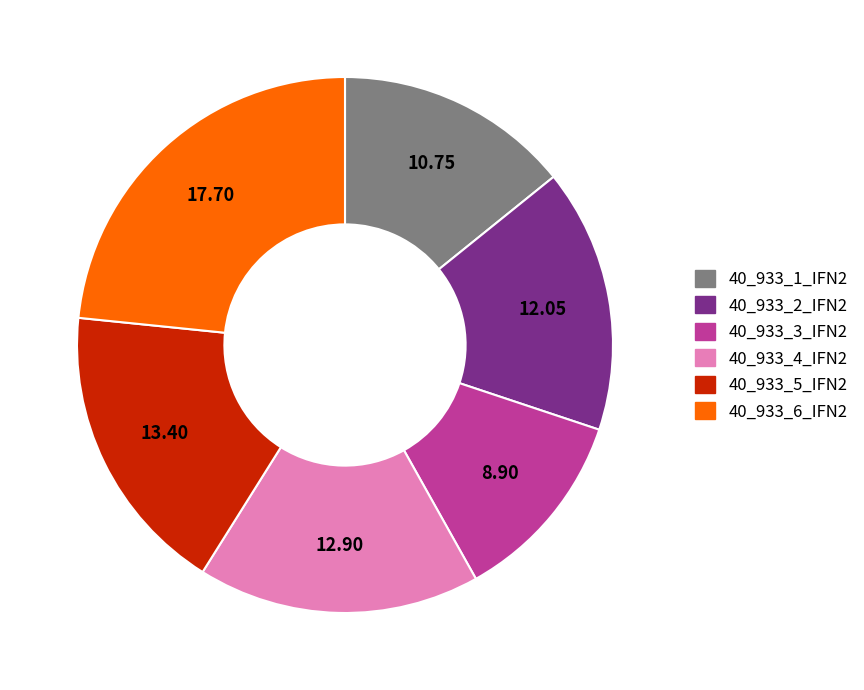

Rank the categories by value from highest to lowest.

40_933_6_IFN2, 40_933_5_IFN2, 40_933_4_IFN2, 40_933_2_IFN2, 40_933_1_IFN2, 40_933_3_IFN2